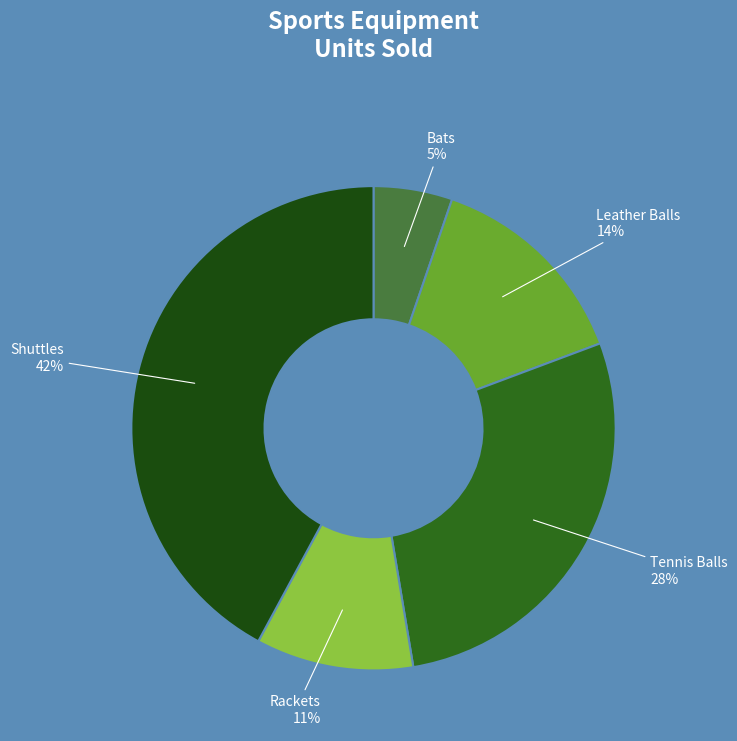

How many slices are in this pie chart?

5